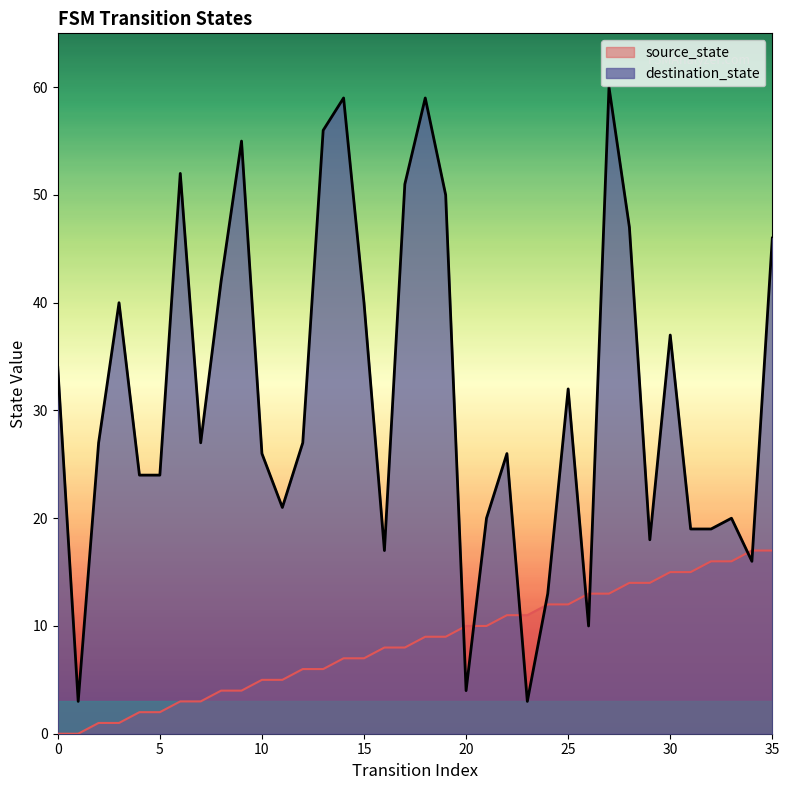

At 25, list the series in order from smallest to largest.

source_state, destination_state